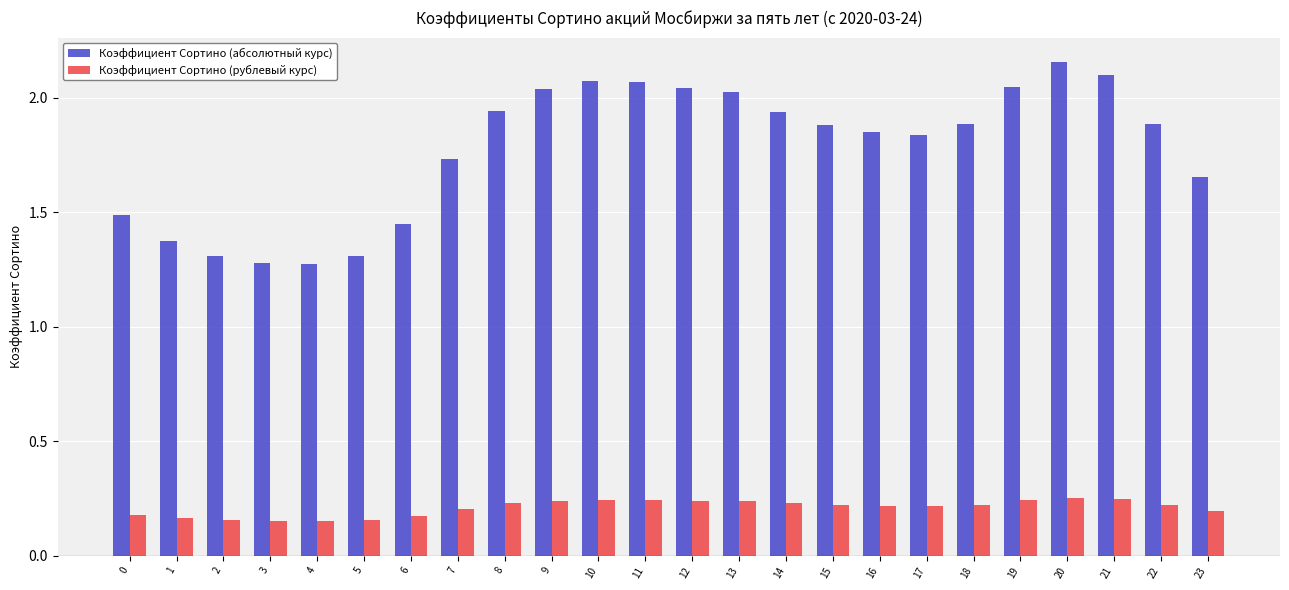

Which category has the highest value in the Коэффициент Сортино (абсолютный курс) series?

20